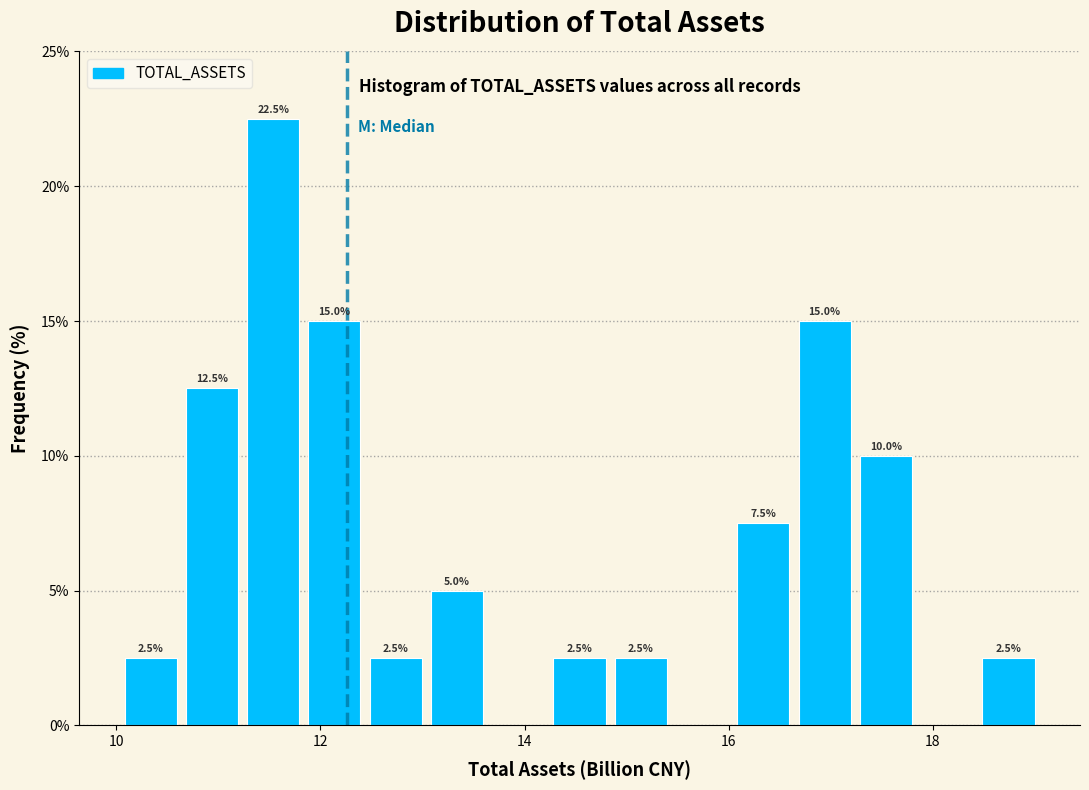

Read against the x-axis, roughly where is the centre of the tallest bar?

11.6